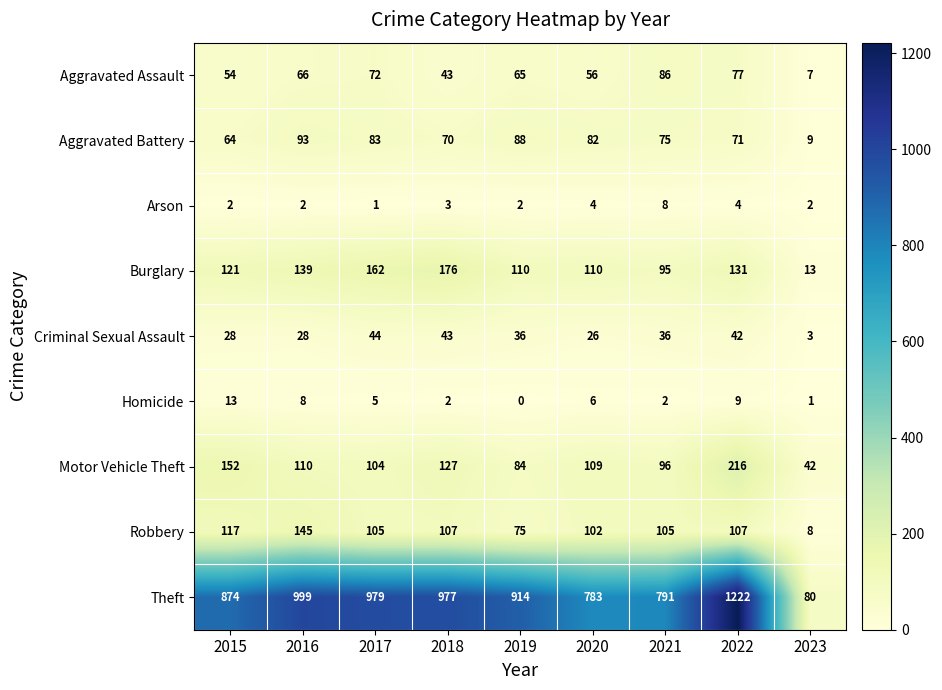

Which series has the widest spread of values?

Theft